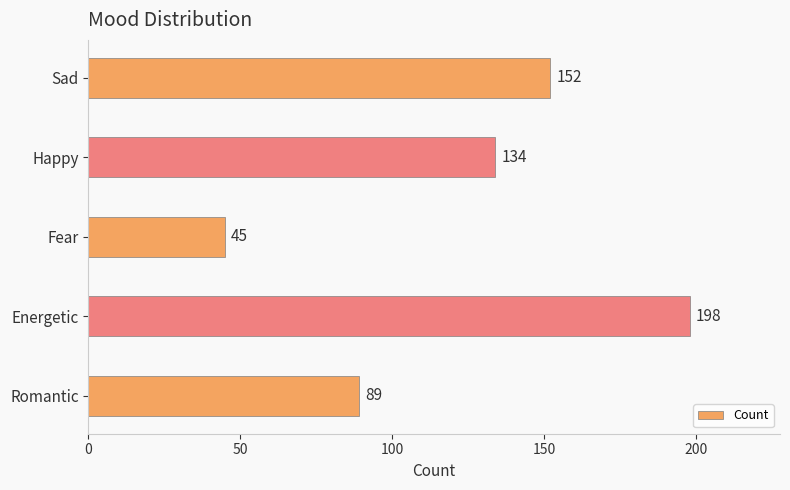

Between Fear and Sad, which is larger?

Sad